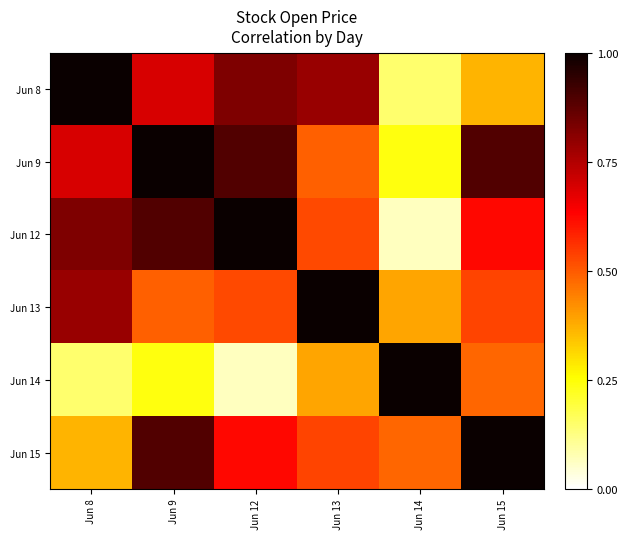

What is the total value across all series at Jun 12?

3.9